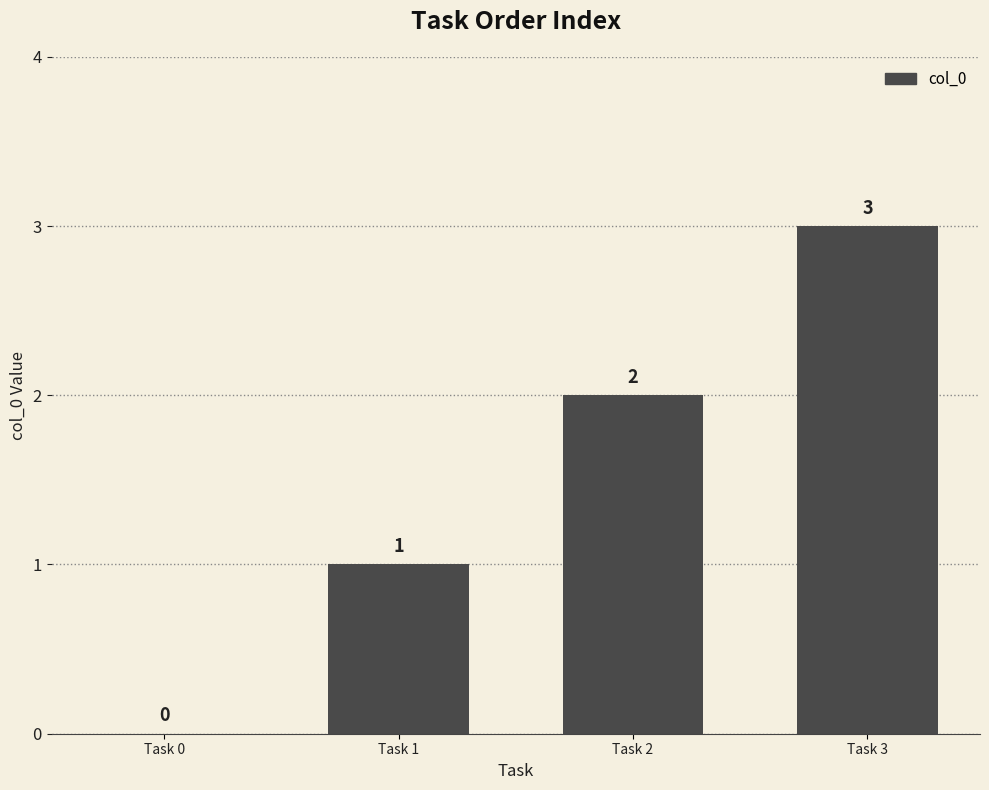

What is the change in value from Task 1 to Task 3?

+2